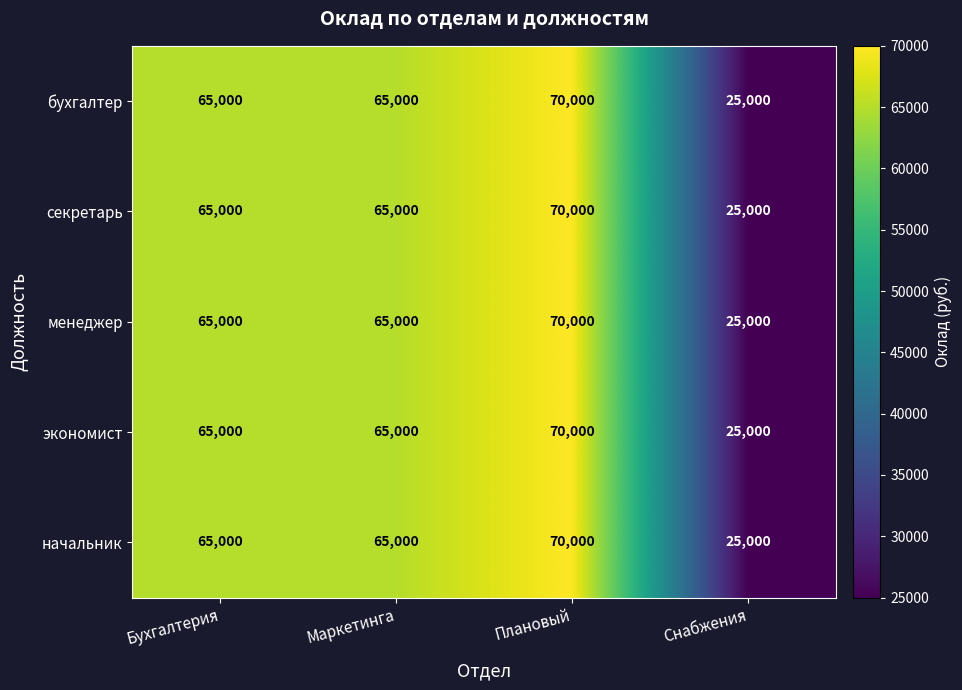

The value of начальник at Бухгалтерия is 37118. True or false?

False